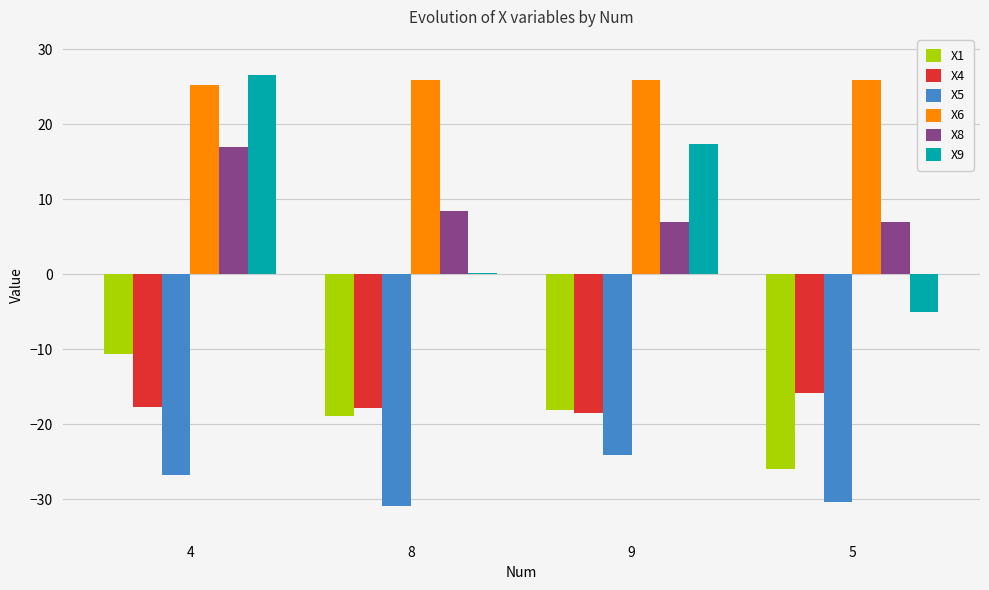

What are all the series names shown in the legend?

X1, X4, X5, X6, X8, X9